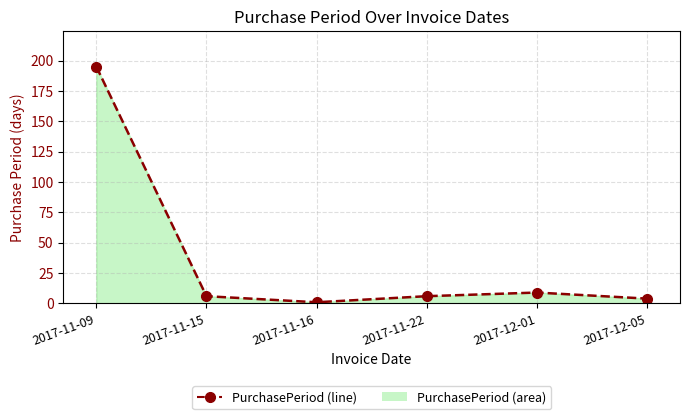

Reading left to right, list all the values displayed in this chart.

195	6	1	6	9	4